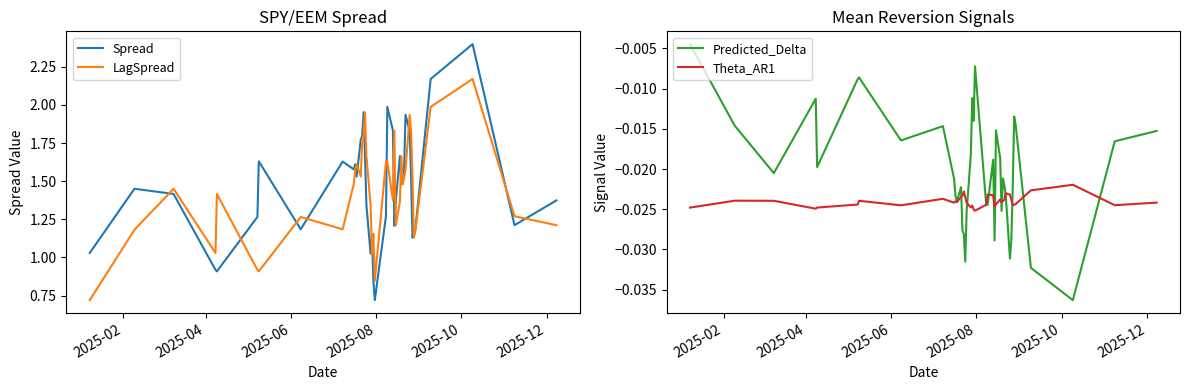

In LagSpread, how many points are higher than both neighbors (excluding endpoints)?

11